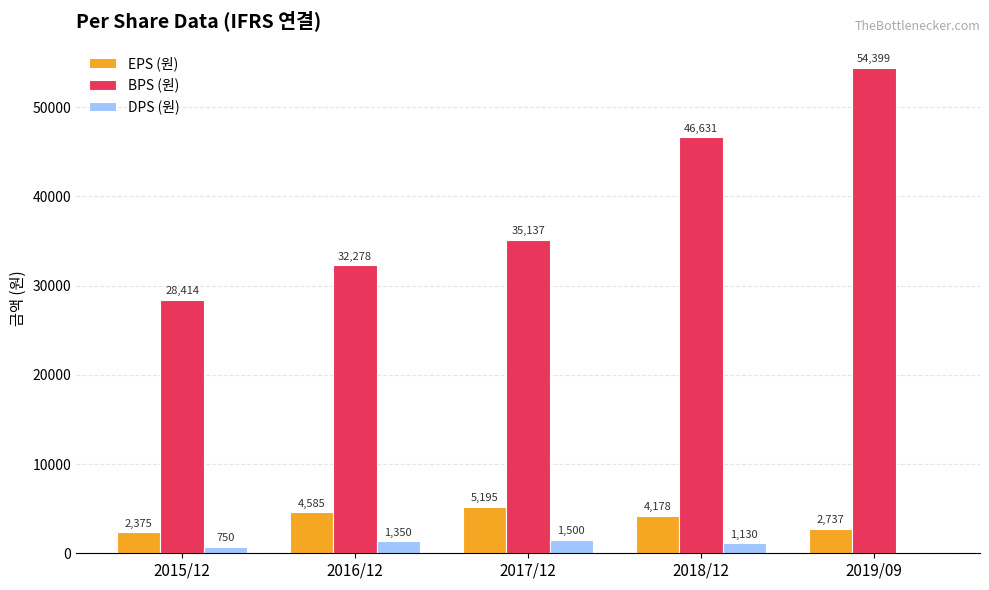

Which category has the highest value in the DPS (원) series?

2017/12